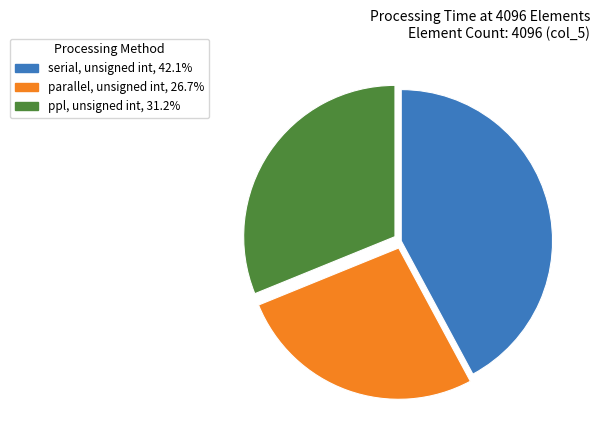

Count the number of slices in the pie.

3